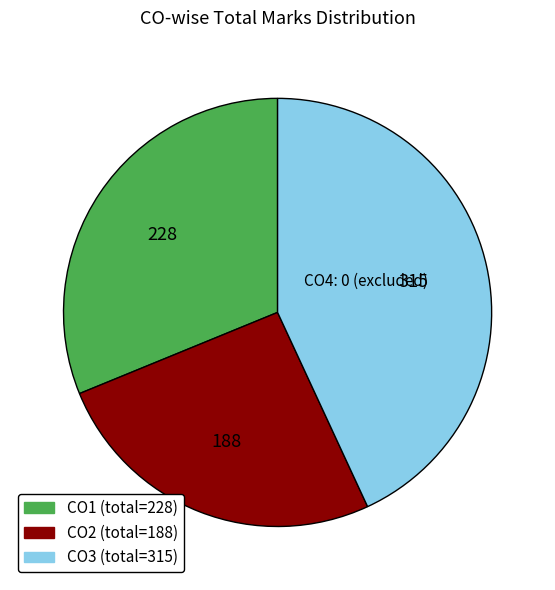

Does any single category account for the majority?

No